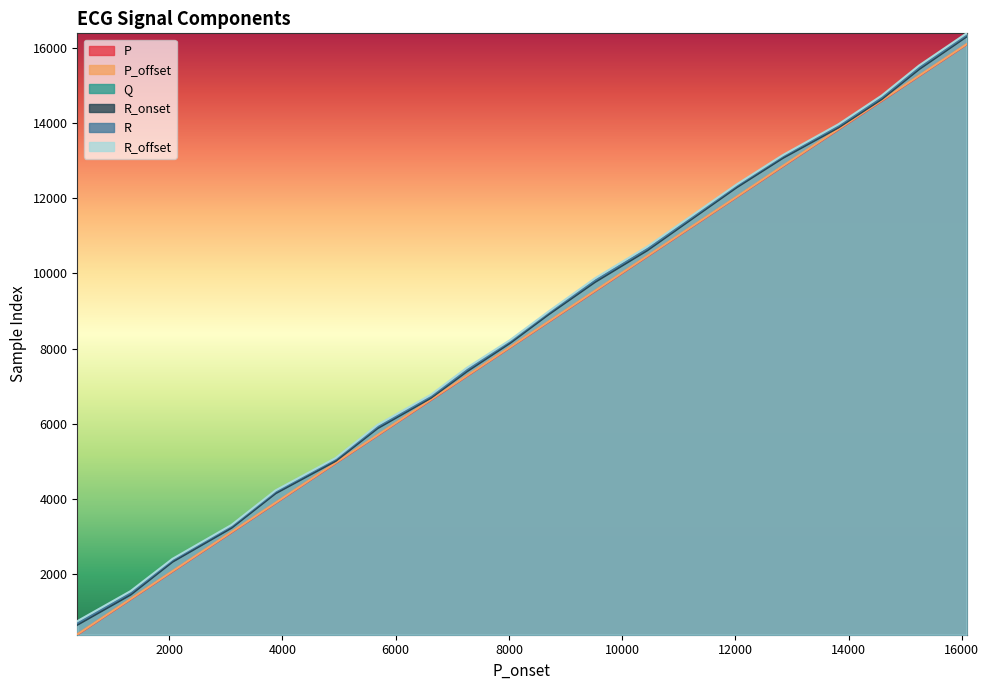

What is the total value across all series at 2058?

13590